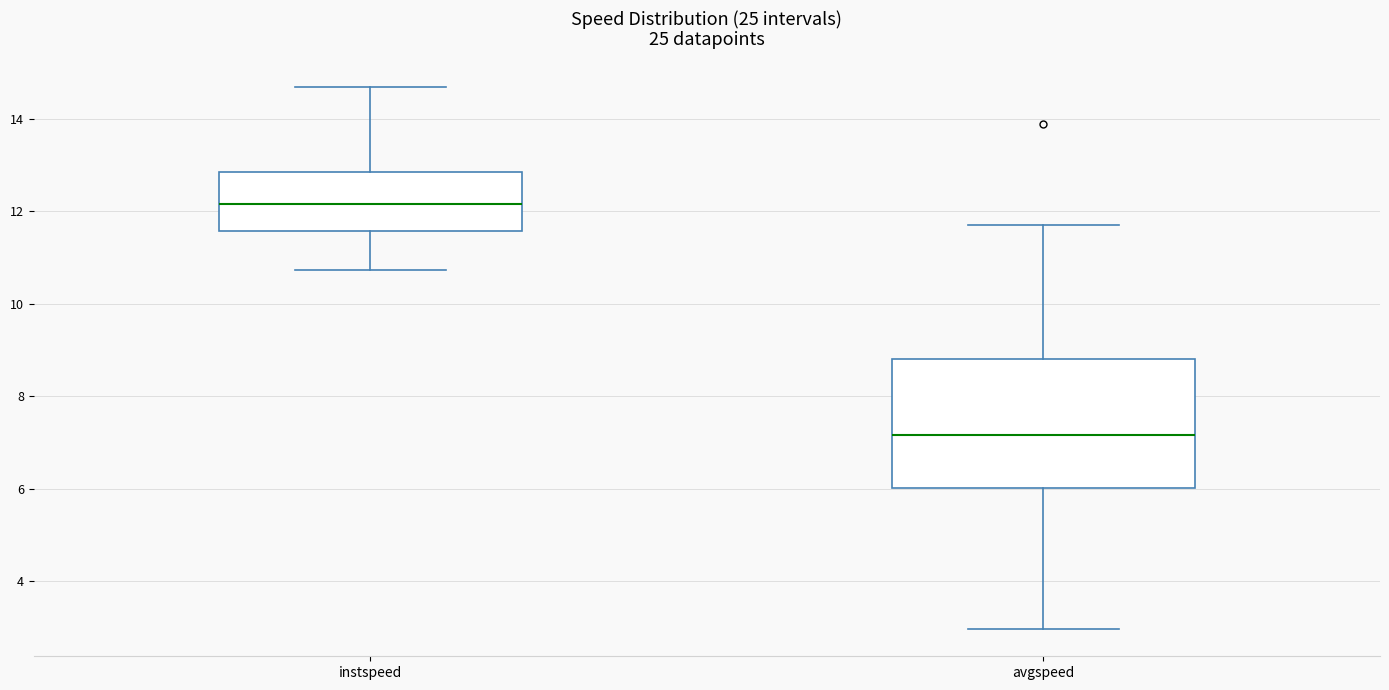

Reading left to right, transcribe this box plot: for each box, give where its median line is, the range the box spans, and where its two whiskers end, as read against the y-axis. The values are not printed on the chart, so give them approximately, as read against the axis.

instspeed: median 12.2, box 11.6 to 12.8, whiskers 10.8 to 14.8
avgspeed: median 7.2, box 6.0 to 8.8, whiskers 3.0 to 11.8